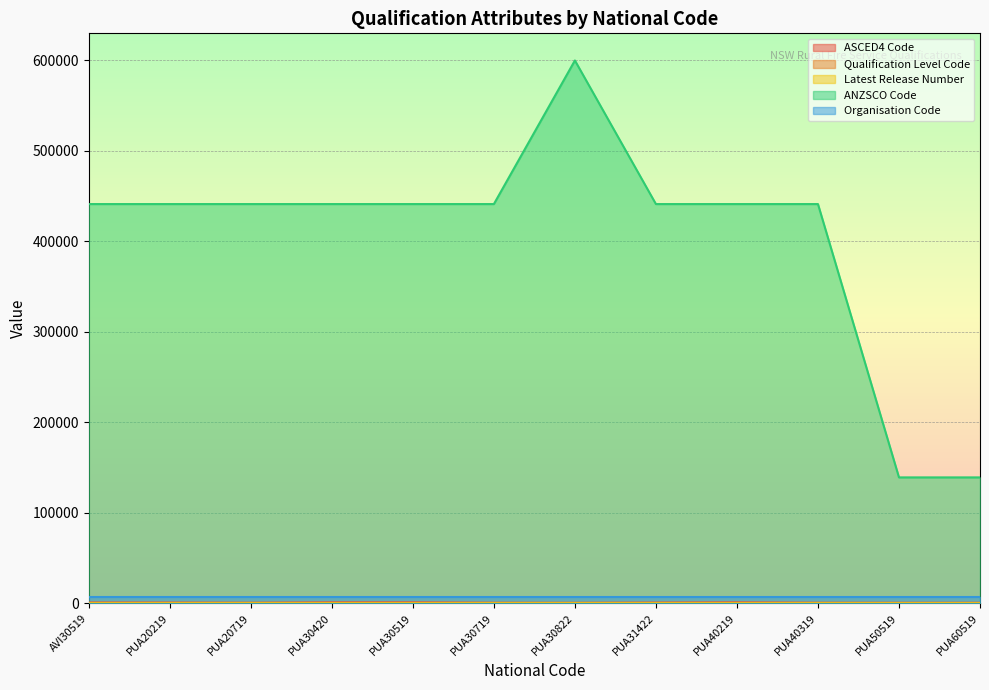

Which label corresponds to the largest value in the chart?

PUA30822